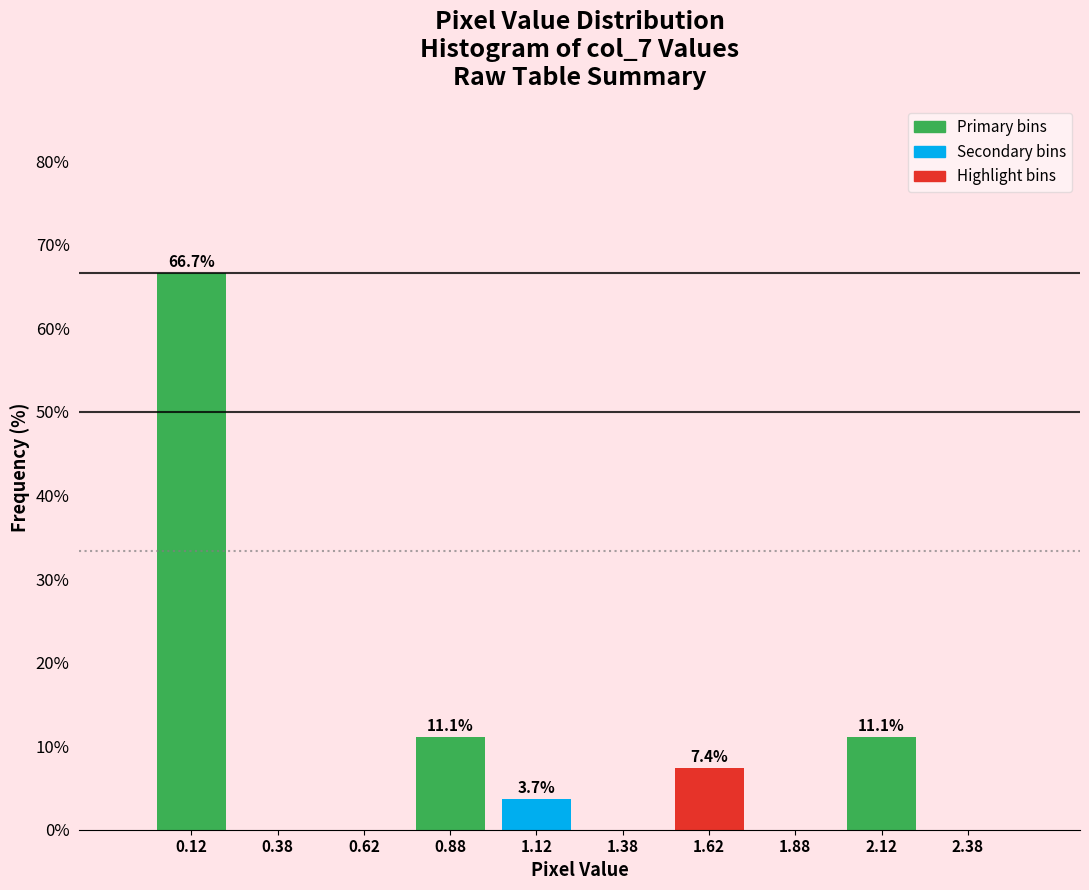

Which range on the x-axis has the tallest bar?

0.00 to 0.25